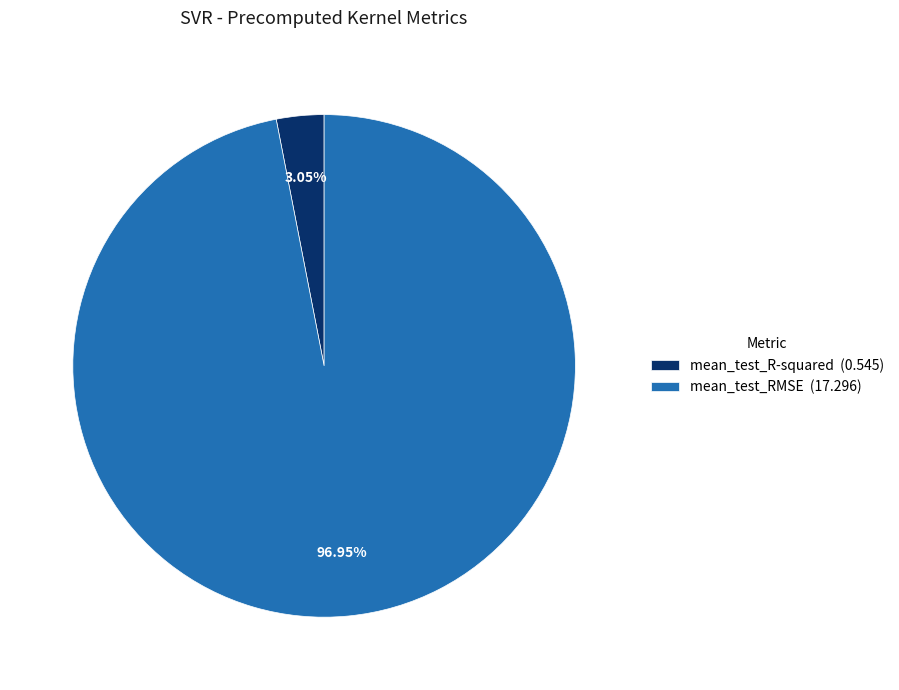

Is there any slice that represents more than half of the pie?

Yes